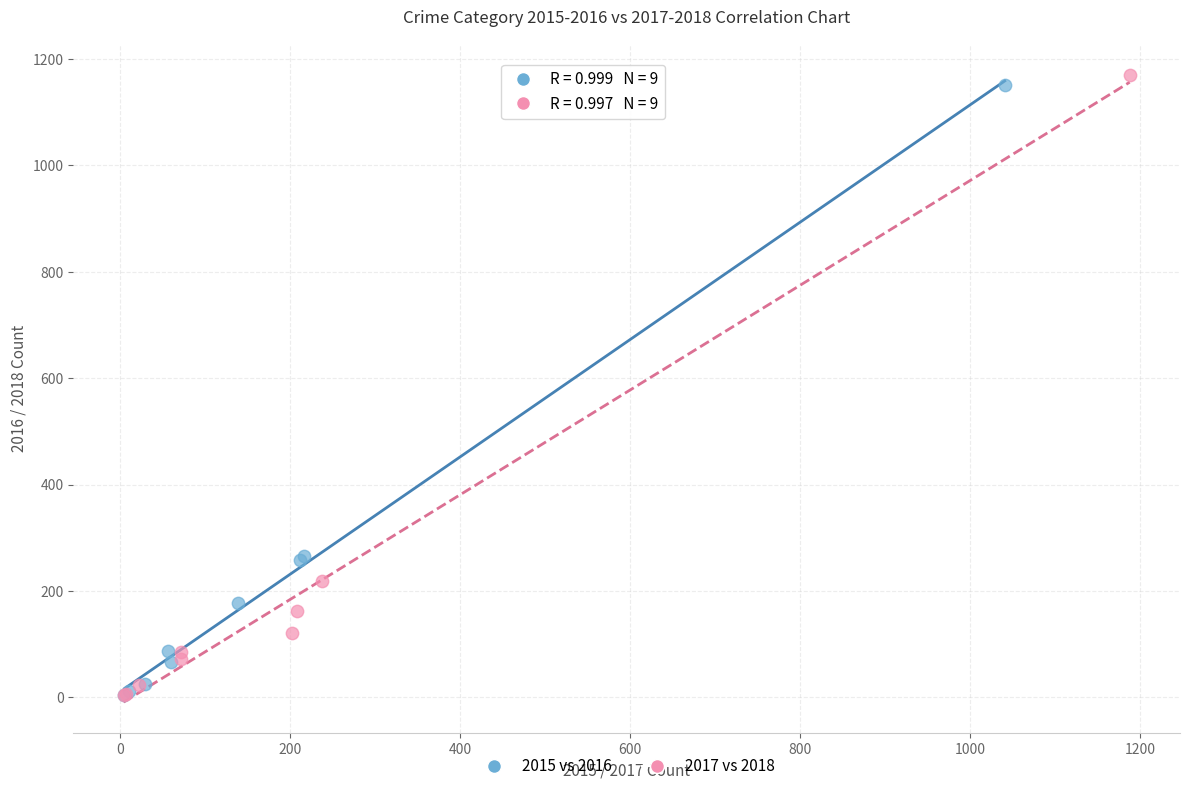

Which series contains the highest Y value?

2017 vs 2018